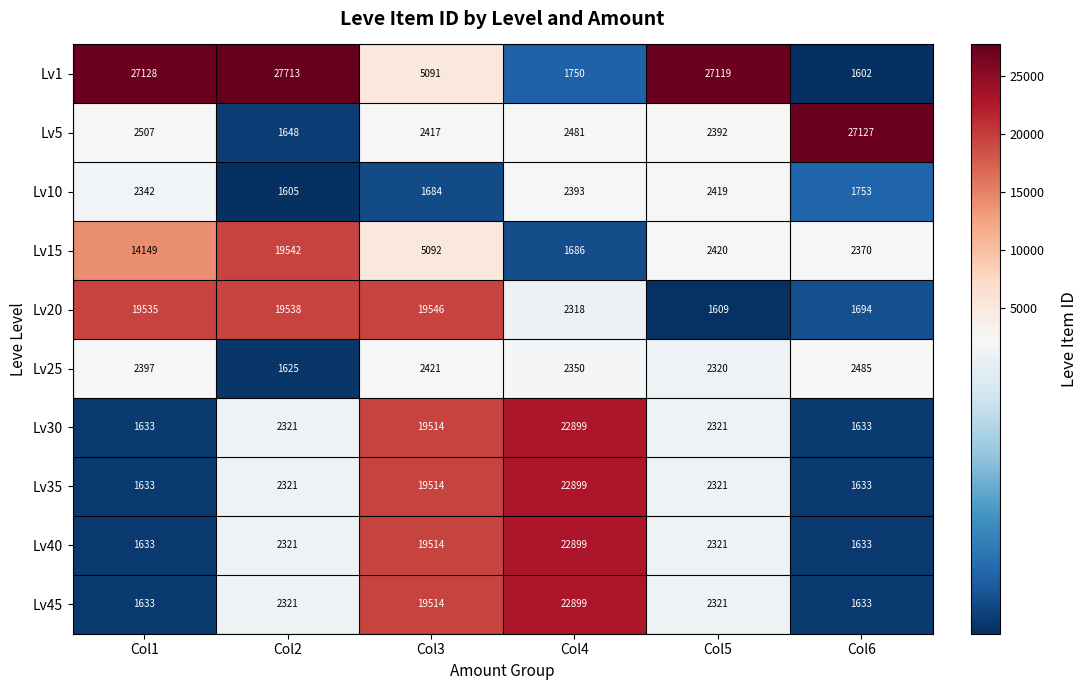

What is the difference between the maximum and minimum values in the Lv15 series?

17856